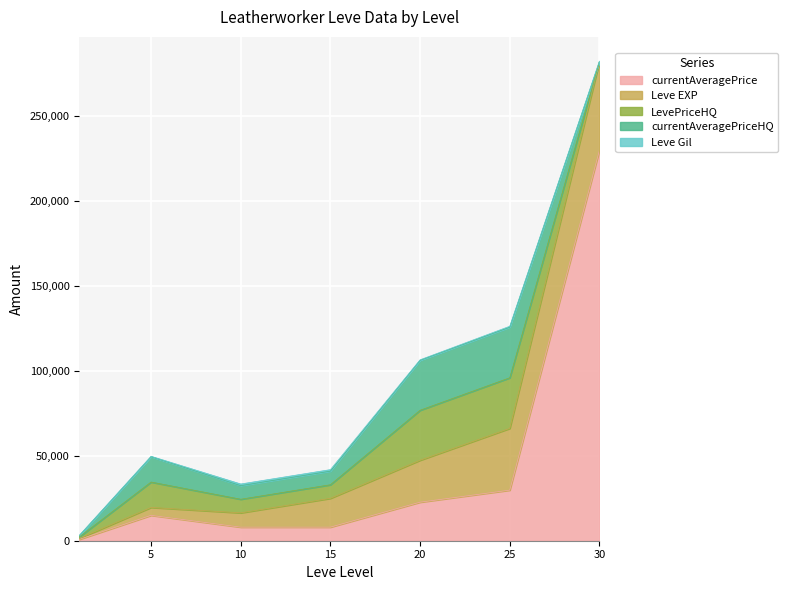

Does the chart display data point markers on the line(s)?

No